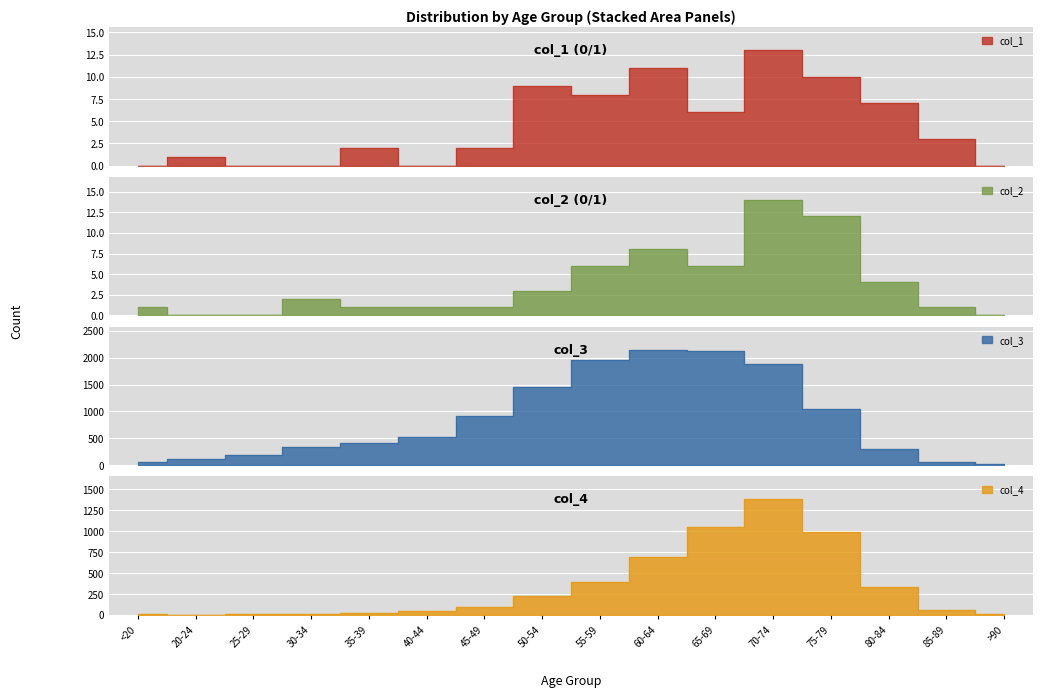

What is the label of the 5th point from the right?

70-74